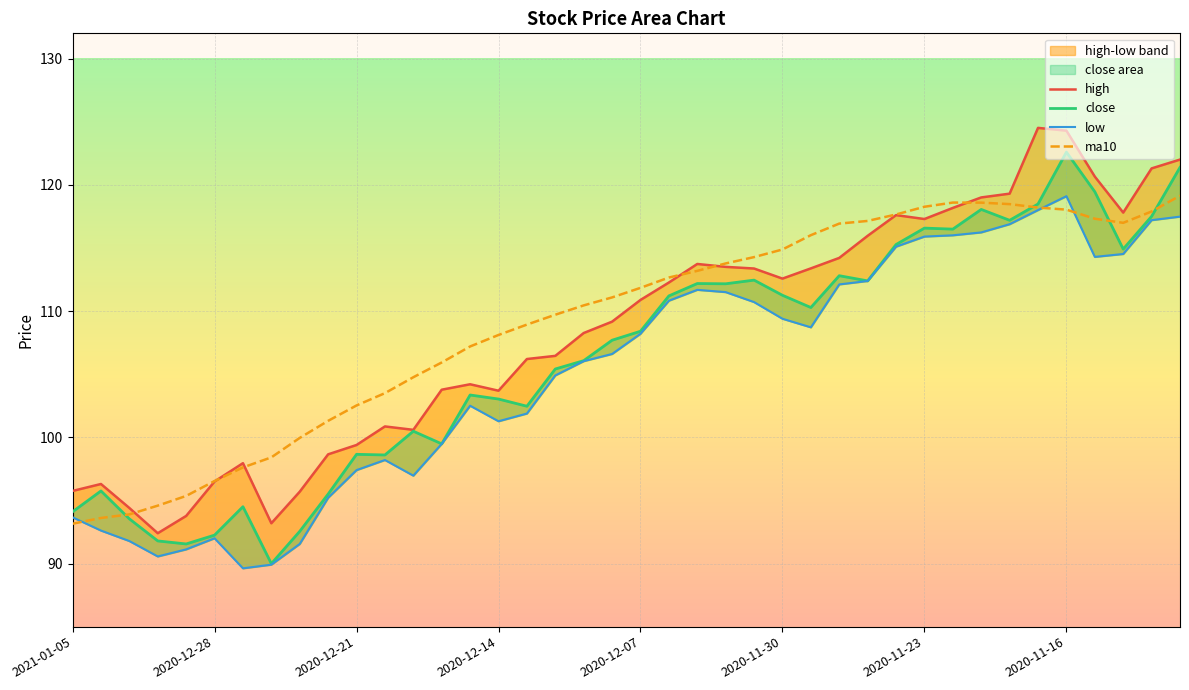

Is it true that ma10 equals 199.4 at 2020-11-16?

False